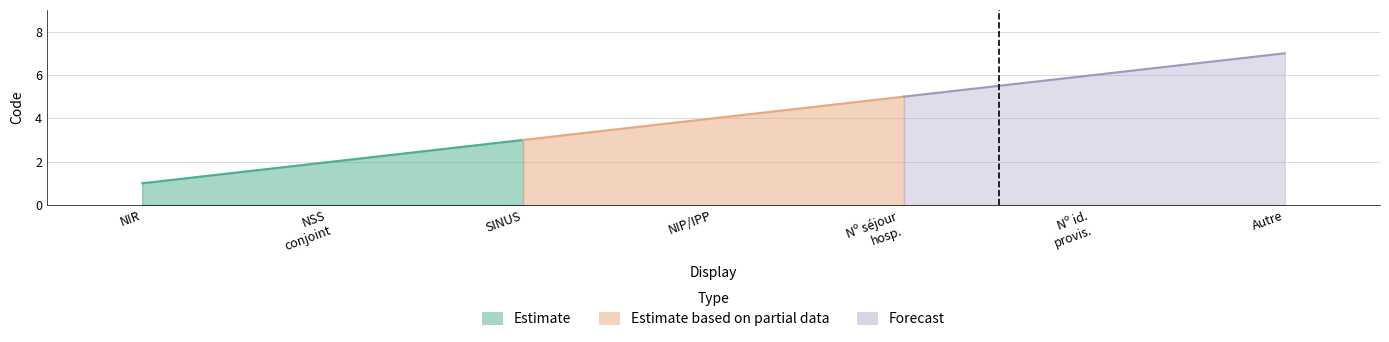

What is the minimum value shown in the chart?

1